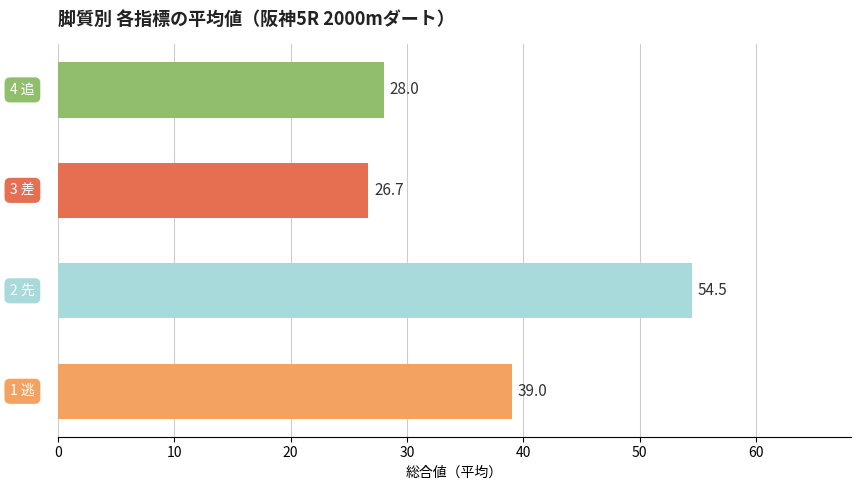

What is the minimum value shown in the chart?

26.7